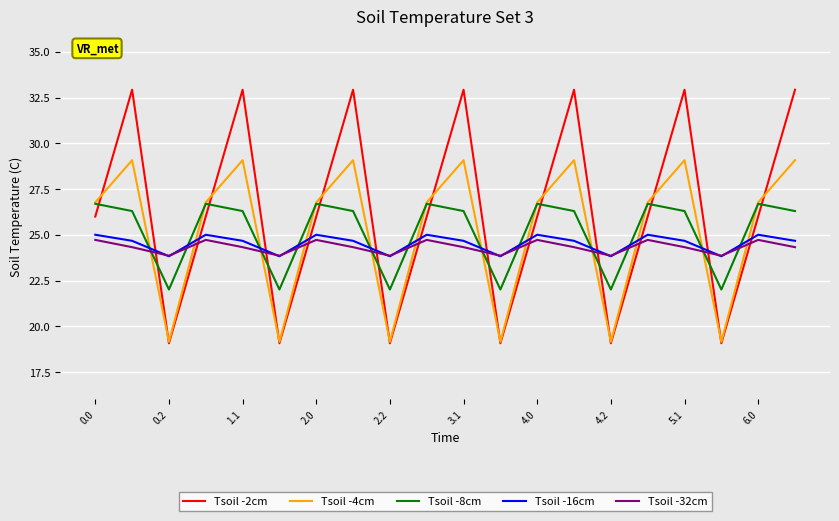

Which series has the largest total across all categories?

Tsoil -2cm